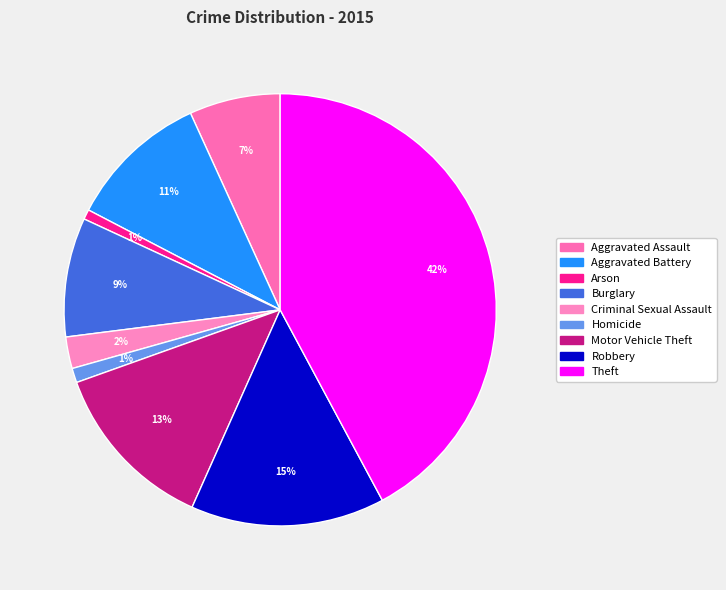

Rank the categories by value from lowest to highest.

Arson, Homicide, Criminal Sexual Assault, Aggravated Assault, Burglary, Aggravated Battery, Motor Vehicle Theft, Robbery, Theft